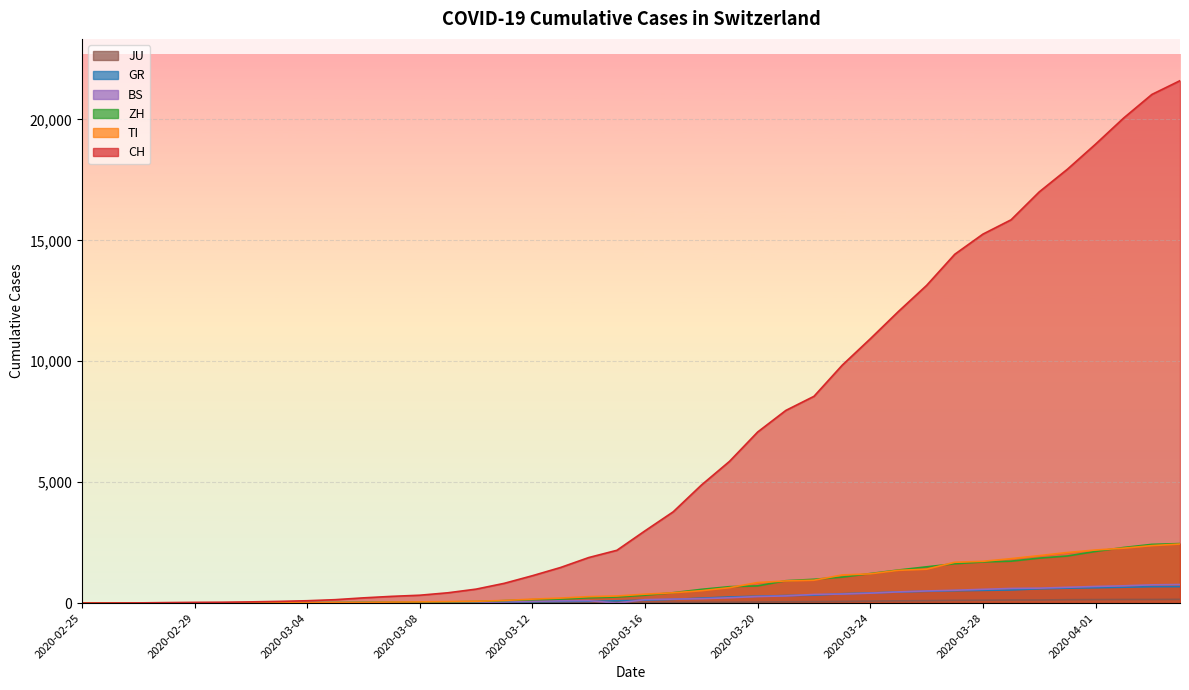

Reading right to left, extract all data points from this chart.

CH: 21605	21035	20062	18979	17942	17005	15851	15259	14426	13138	12061	10930	9835	8551	7967	7075	5861	4879	3774	2989	2183	1883	1472	1132	817	577	426	325	278	216	141	97	70	50	36	30	20	8	4	0
TI: 2442	2377	2271	2195	2091	1962	1837	1727	1688	1401	1354	1209	1162	945	916	849	638	511	426	368	293	265	206	163	108	75	61	49	41	28	25	13	8	4	2	2	1	1	1	0
ZH: 2461	2428	2300	2136	1947	1859	1733	1701	1627	1500	1368	1221	1073	984	925	711	679	568	429	326	250	218	163	140	101	62	49	40	34	29	23	15	13	10	7	6	2	2	0	0
GR: 680	678	655	635	617	591	542	527	513	487	458	419	386	327	311	283	252	204	152	118	93	73	65	53	44	32	28	19	18	16	15	13	10	9	6	6	6	2	2	0
BS: 767	754	714	687	653	617	605	569	530	501	462	410	374	356	297	270	220	181	164	143	0	100	92	73	49	33	28	24	21	15	8	3	3	1	1	1	1	1	0	0
JU: 154	149	149	145	140	128	127	119	114	100	92	82	69	61	54	44	36	32	29	25	19	18	17	12	7	7	7	5	5	4	4	2	2	1	1	1	1	1	0	0